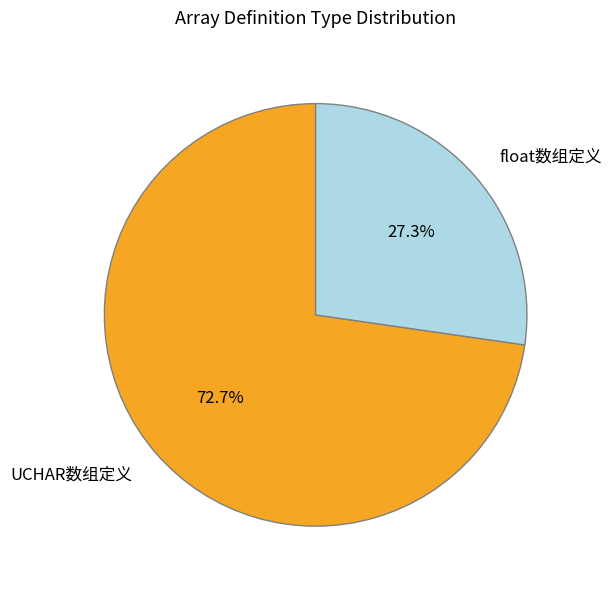

How many segments does this pie chart have?

2